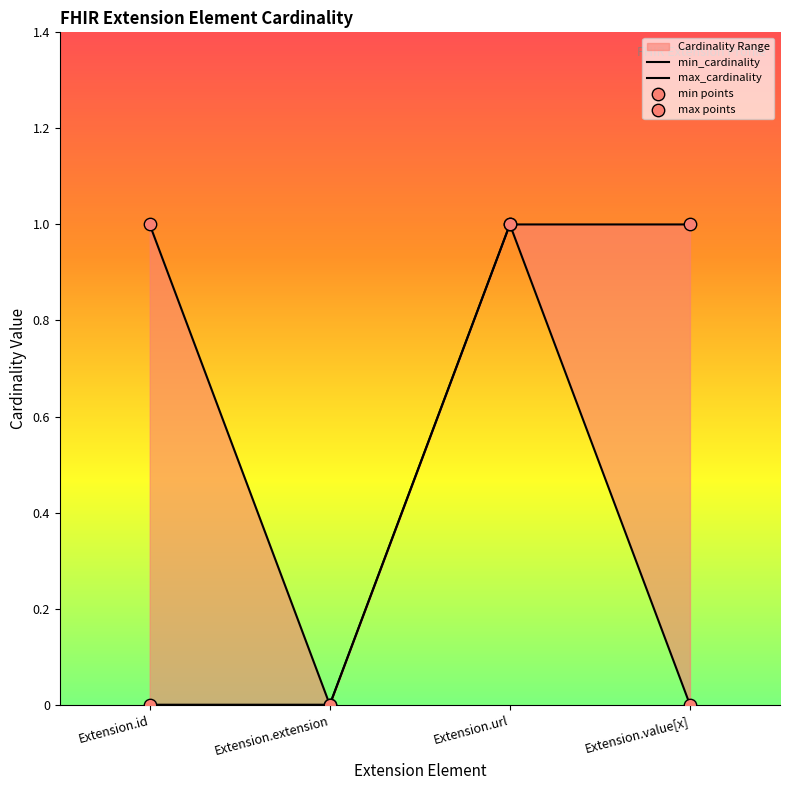

Is the value of min_cardinality at Extension.value[x] greater than the value of max_cardinality at Extension.id?

No